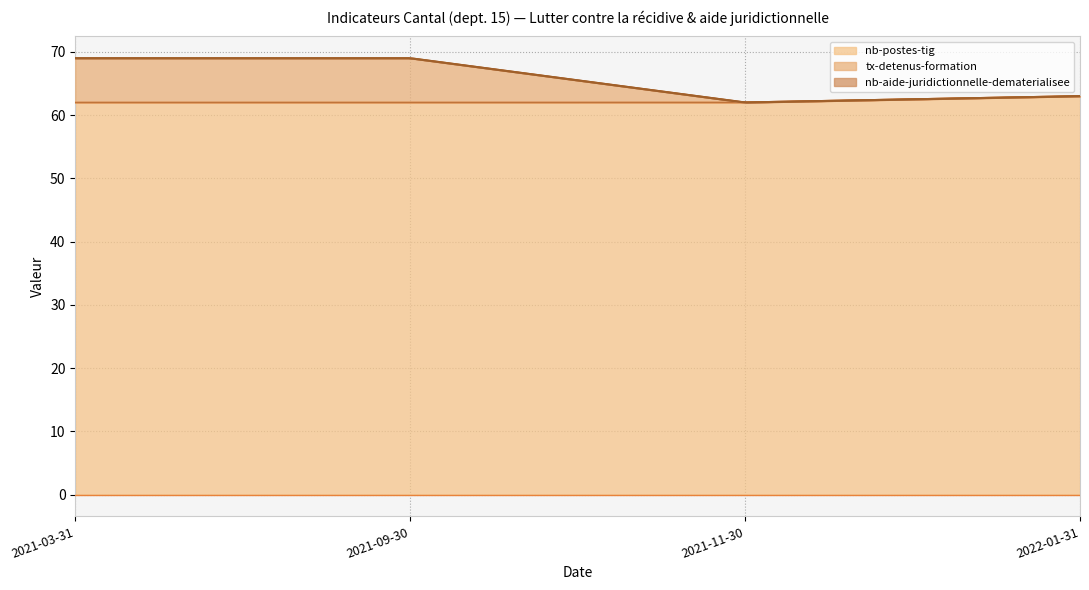

What is the sum of the nb-postes-tig values at 2021-11-30 and 2022-01-31?

125